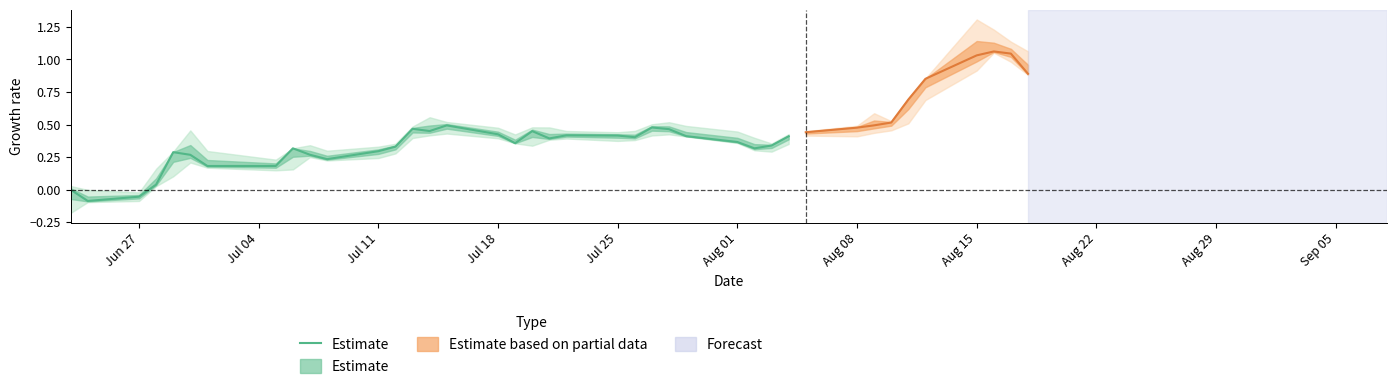

True or false: the data has more than 1 interior local peaks.

True